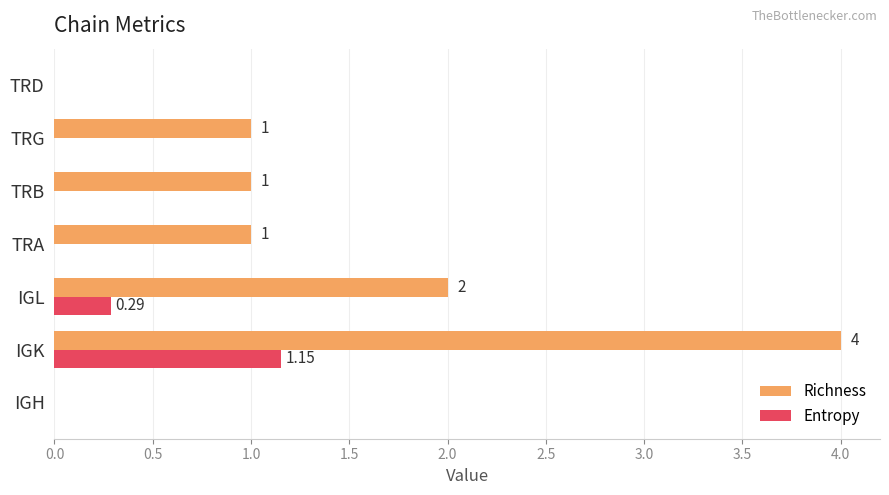

Where is Richness nearest to the value 2?

IGL